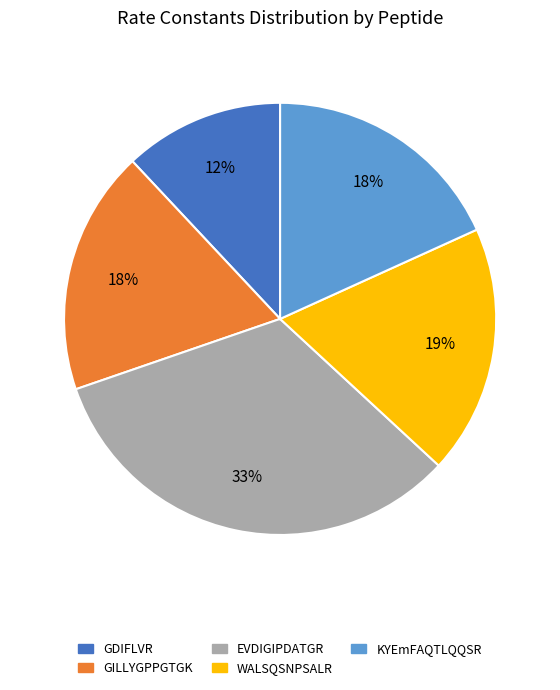

Which slice is the smallest?

GDIFLVR